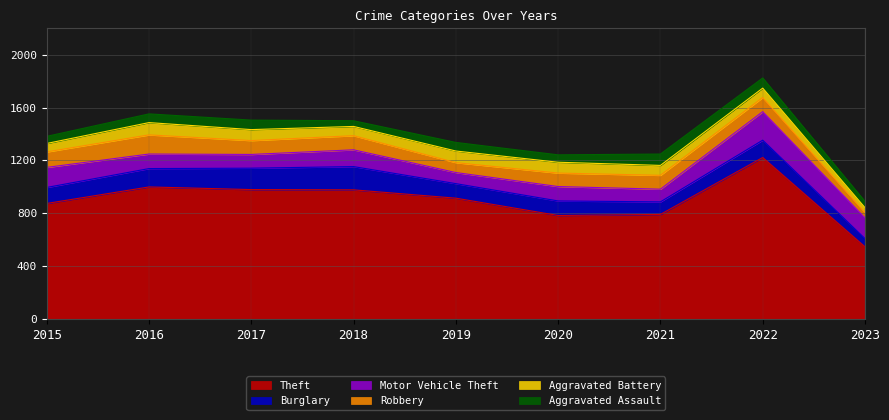

Count the number of categories in the chart.

9